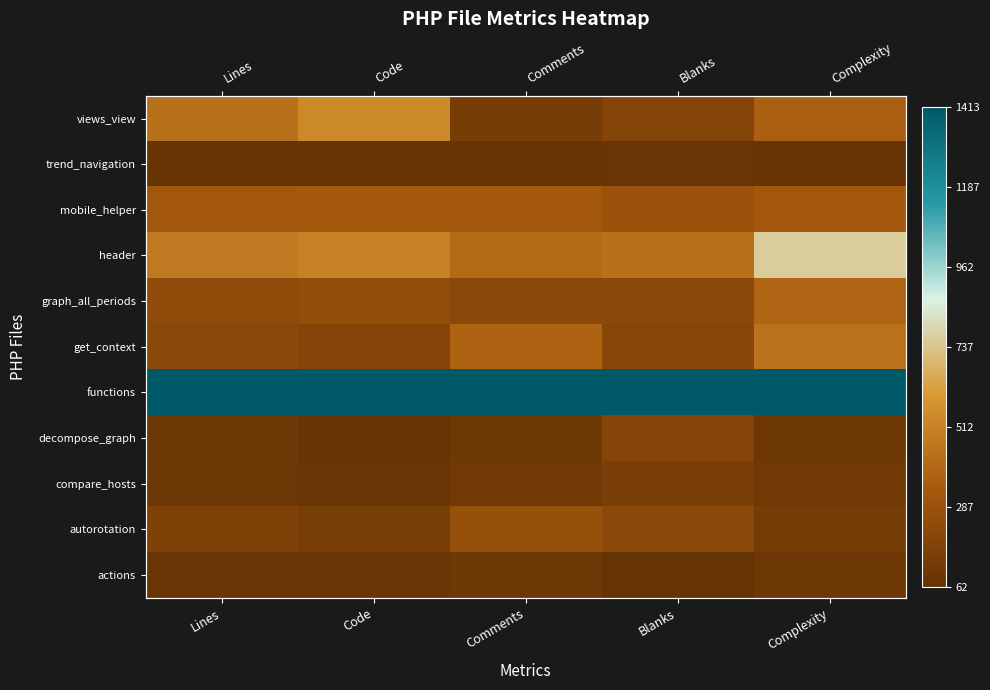

How many data points does each series have?

5